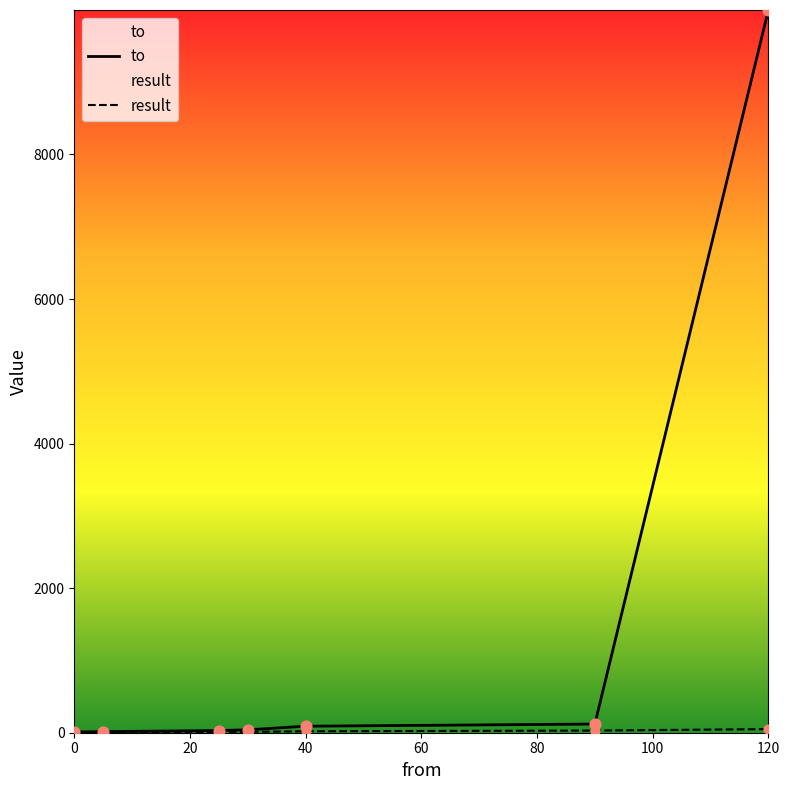

At which category is the sum across all series the highest?

120